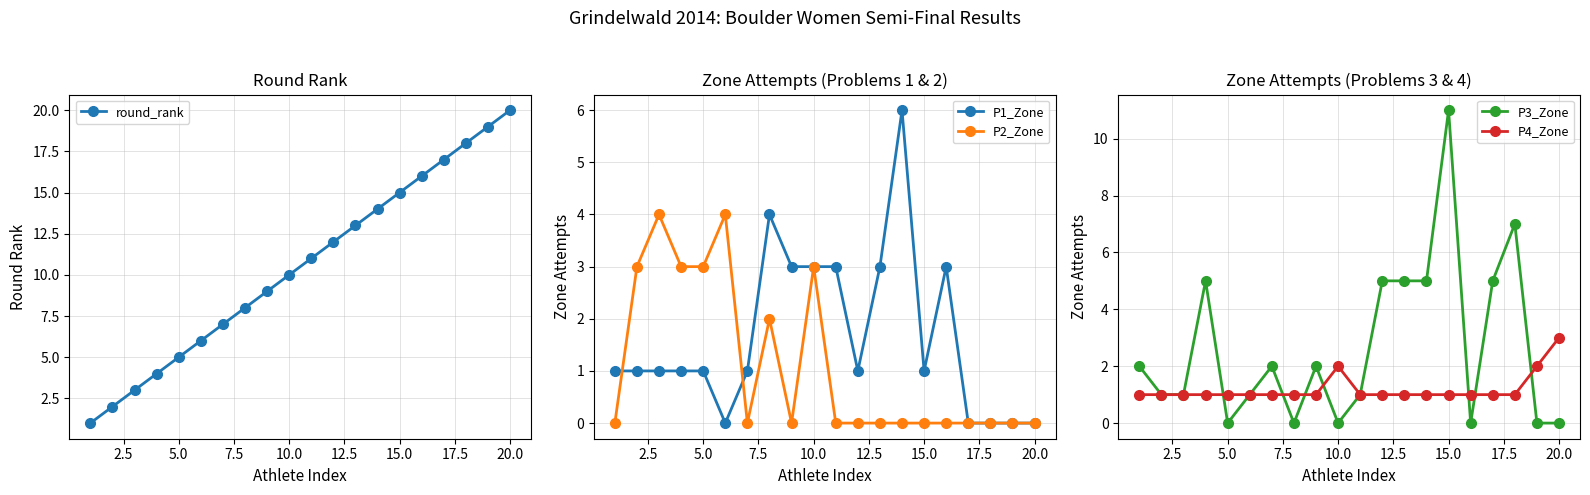

True or false: round_rank has more than 0 points higher than both neighbors.

False